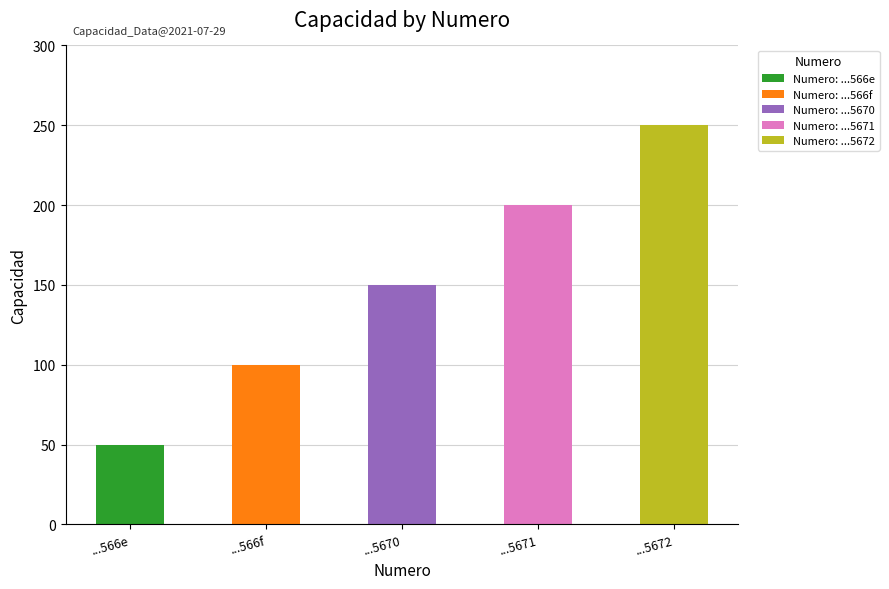

How many values are between 100 and 200?

3